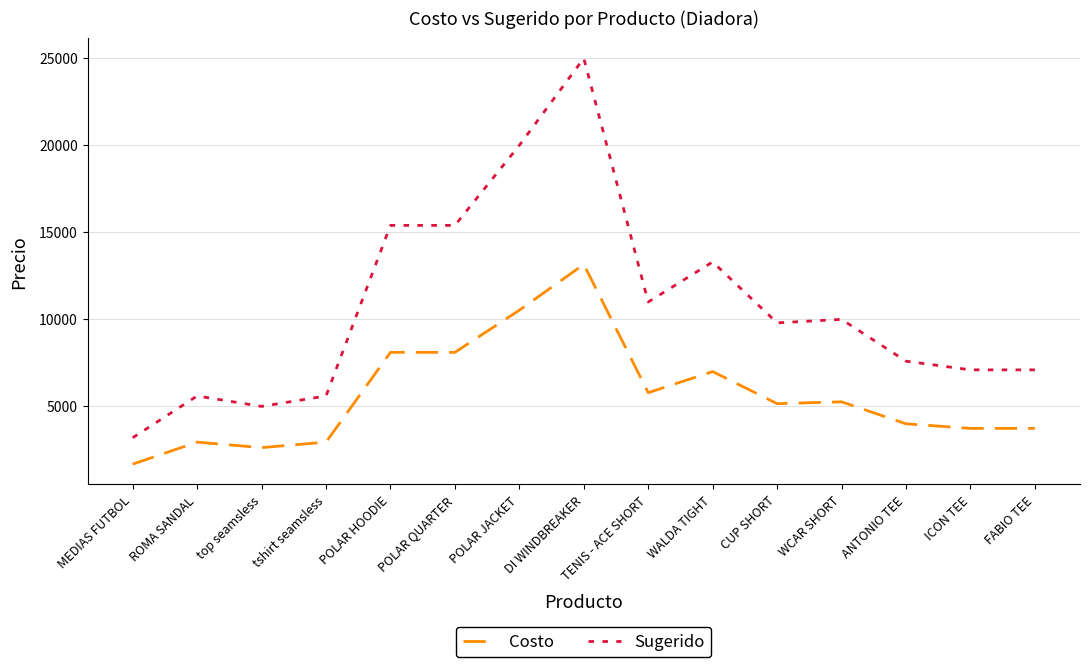

Which category has the highest value across all series?

DI WINDBREAKER